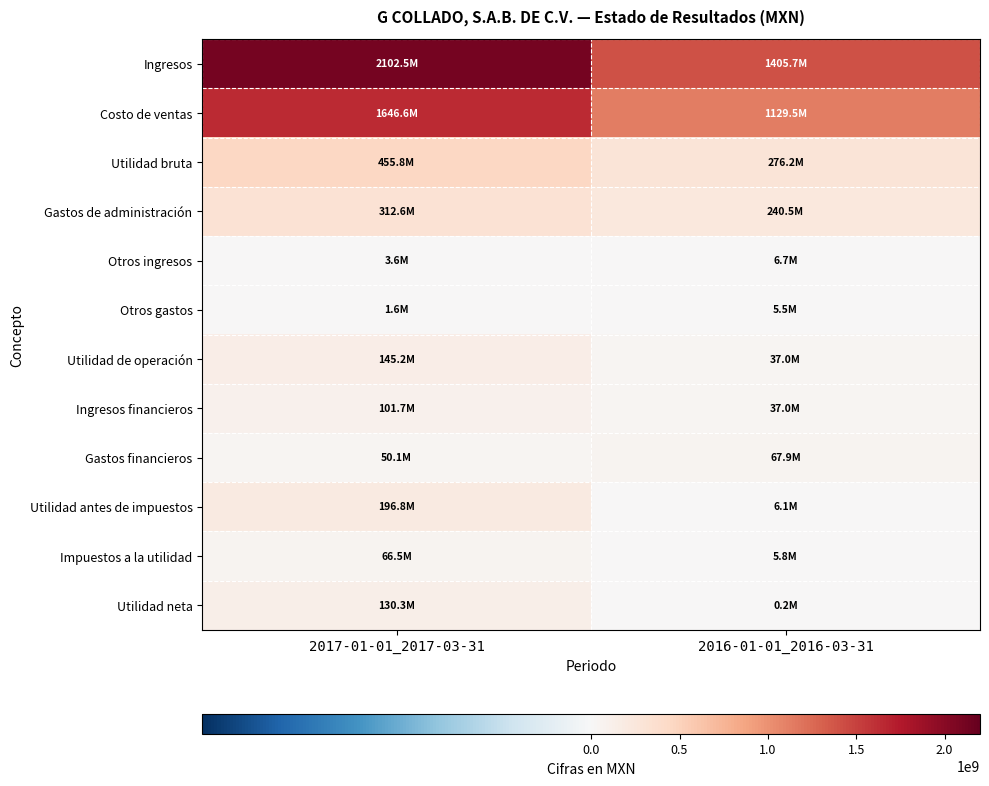

What is the difference between the highest and lowest values at 2017-01-01_2017-03-31?

2100851000